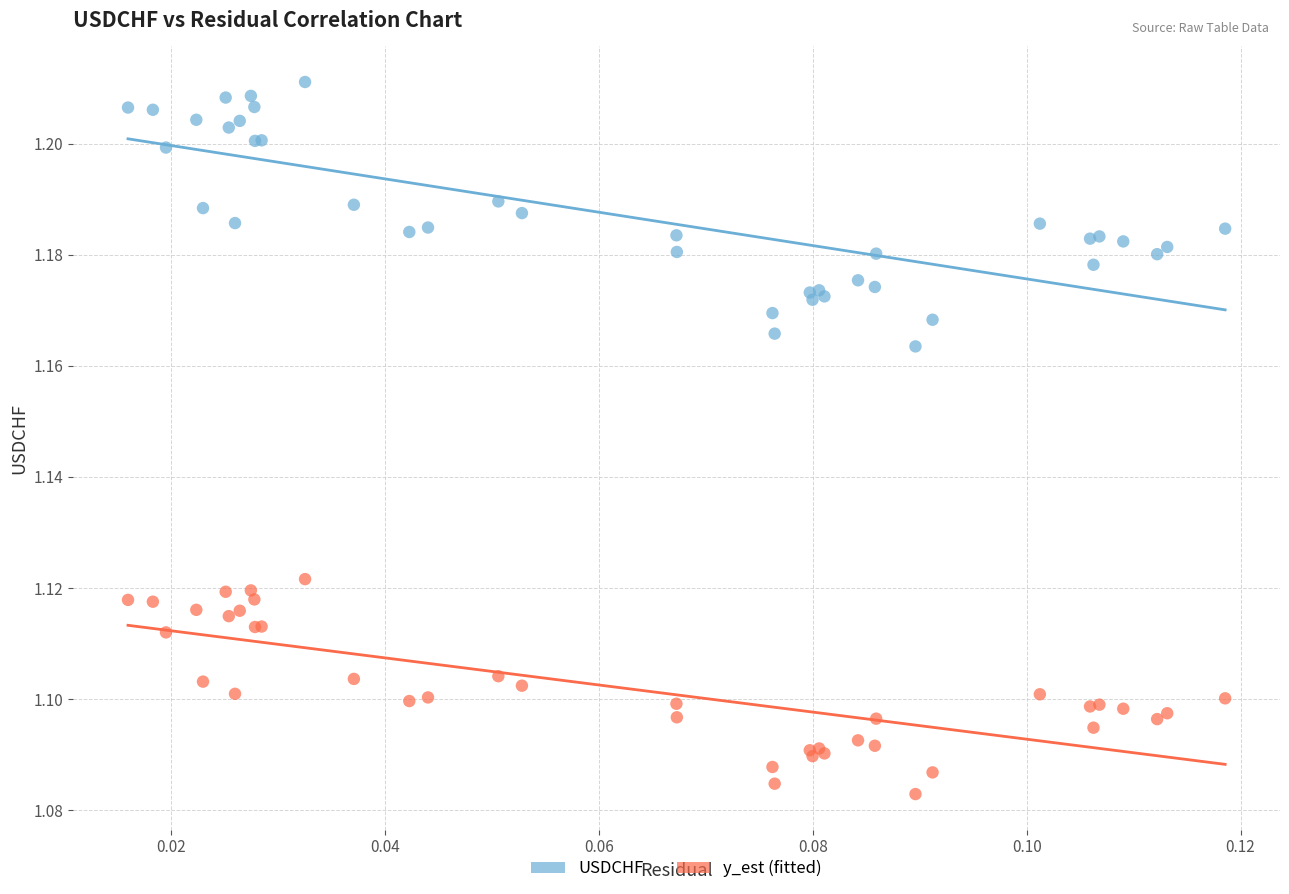

Which series contains the highest Y value?

USDCHF